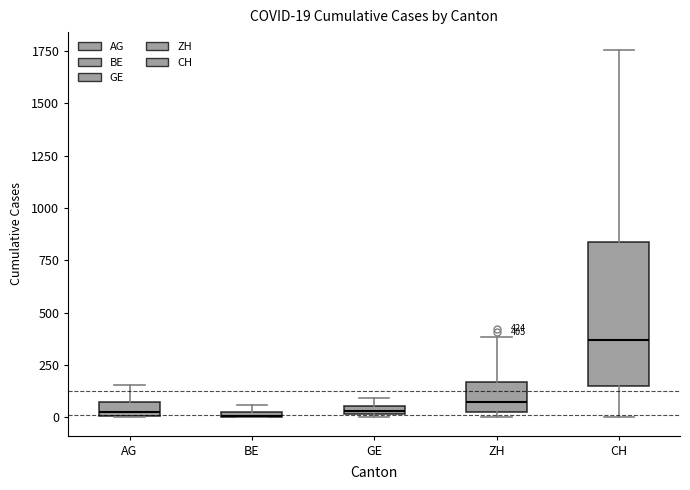

Which box's median line is the highest?

CH